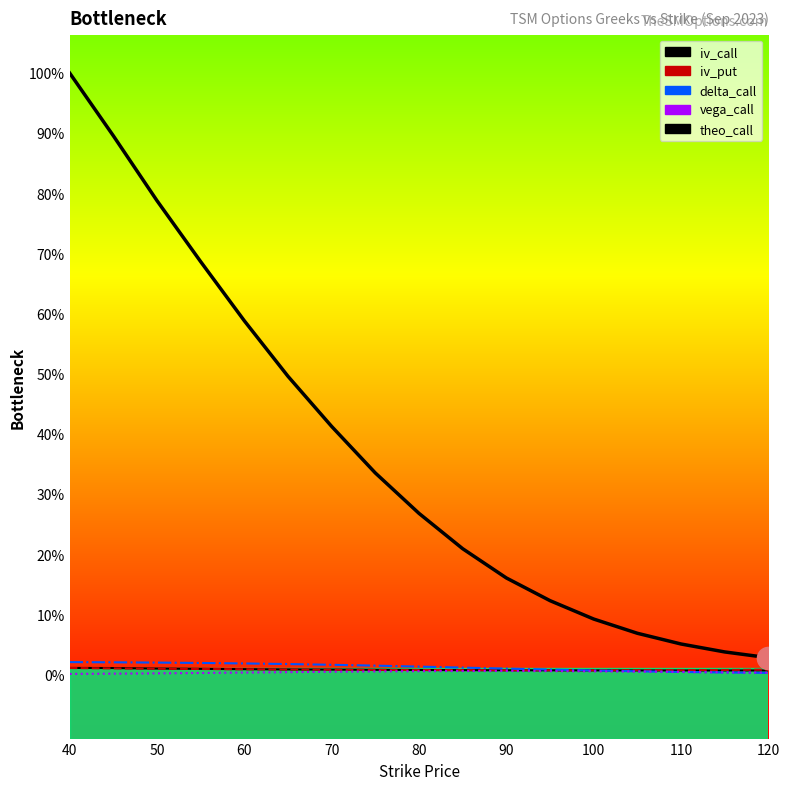

How many interior local valleys does the iv_put series have?

1